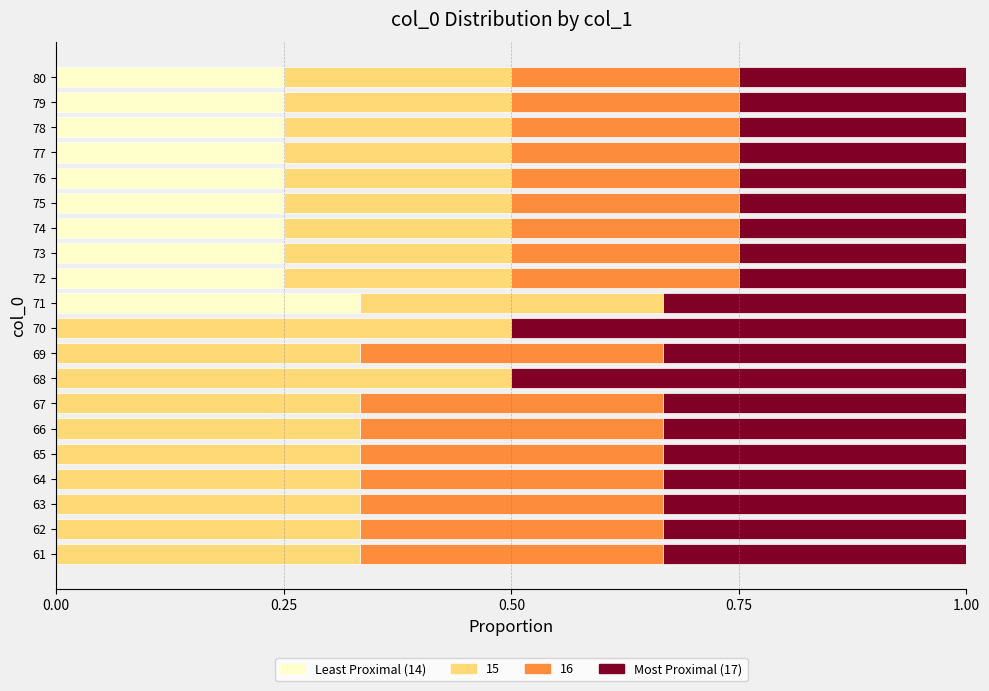

What is the total value across all series at 75?

1.0